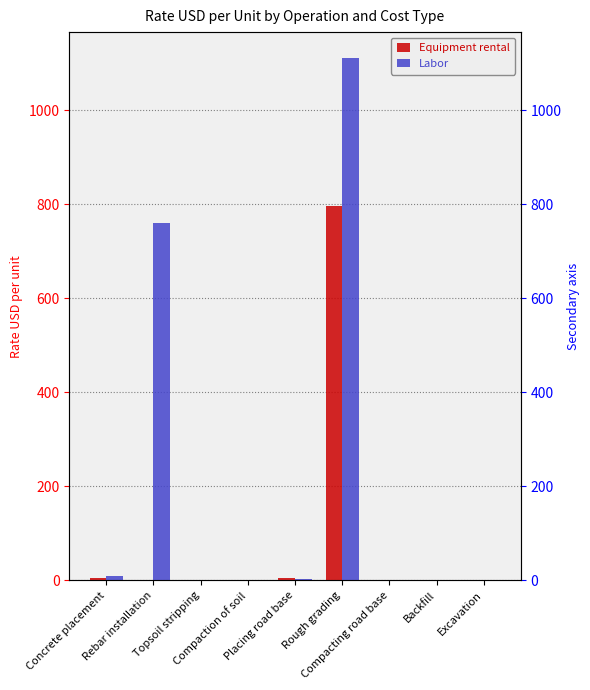

Reading right to left, extract all data points from this chart.

Equipment rental: 0.8	1.0	1.1	796.0	5.2	1.1	1.6	0.0	4.6
Labor: 1.0	0.3	0.8	1111.0	2.2	0.8	0.4	760.0	8.3